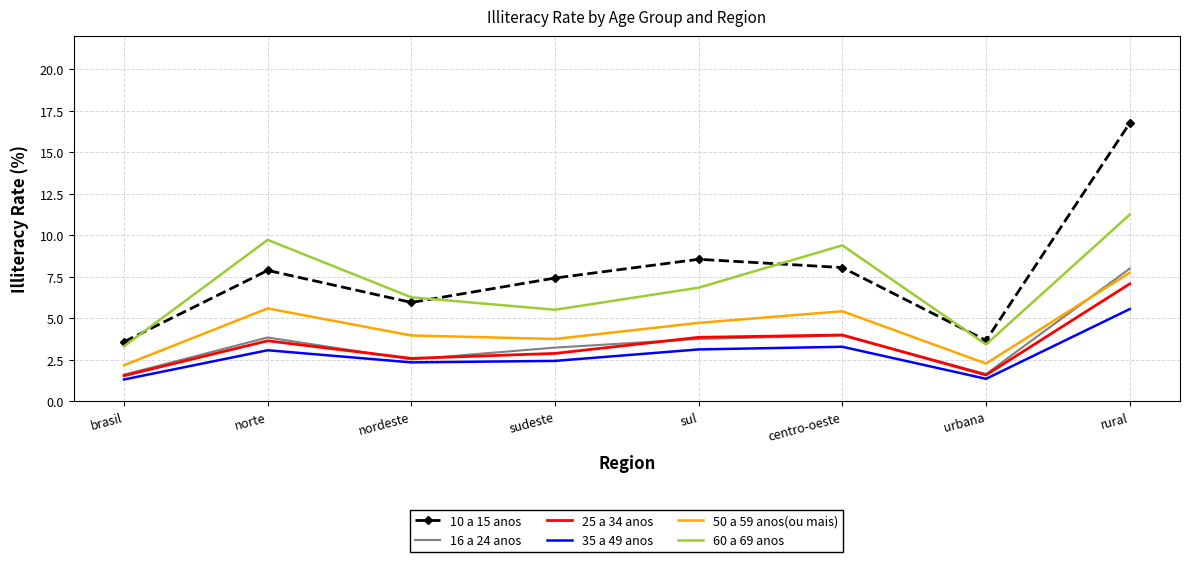

What is the greatest value displayed?

16.8